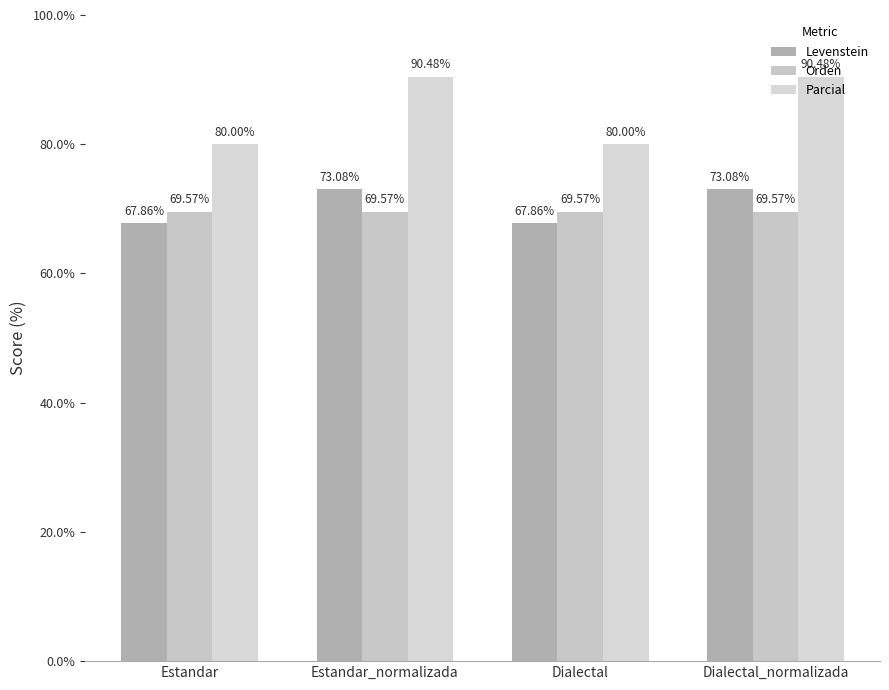

Reading left to right, transcribe all the data shown in this chart.

Levenstein: Estandar=67.9	Estandar_normalizada=73.1	Dialectal=67.9	Dialectal_normalizada=73.1
Orden: Estandar=69.6	Estandar_normalizada=69.6	Dialectal=69.6	Dialectal_normalizada=69.6
Parcial: Estandar=80.0	Estandar_normalizada=90.5	Dialectal=80.0	Dialectal_normalizada=90.5